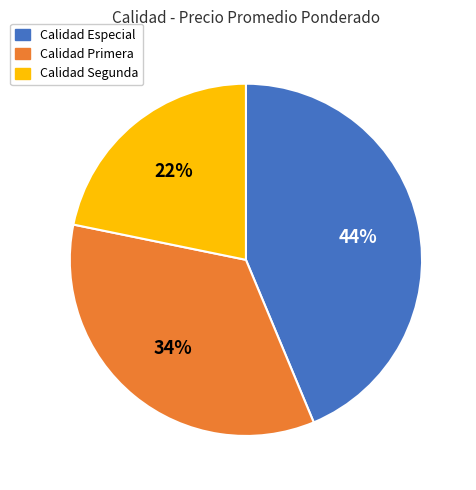

Does any single category account for the majority?

No